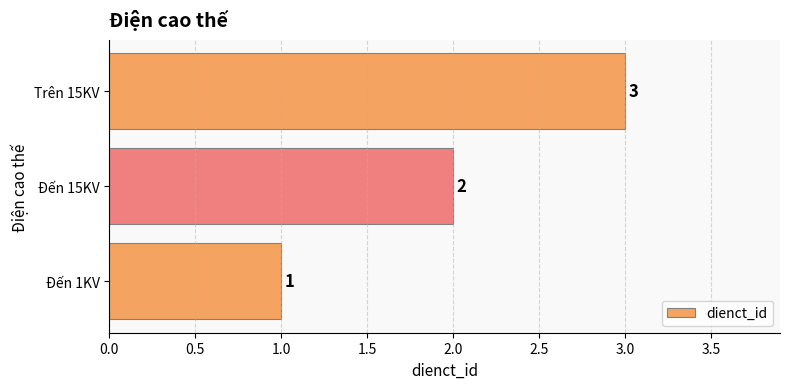

Rank the categories by value from lowest to highest.

Đến 1KV, Đến 15KV, Trên 15KV